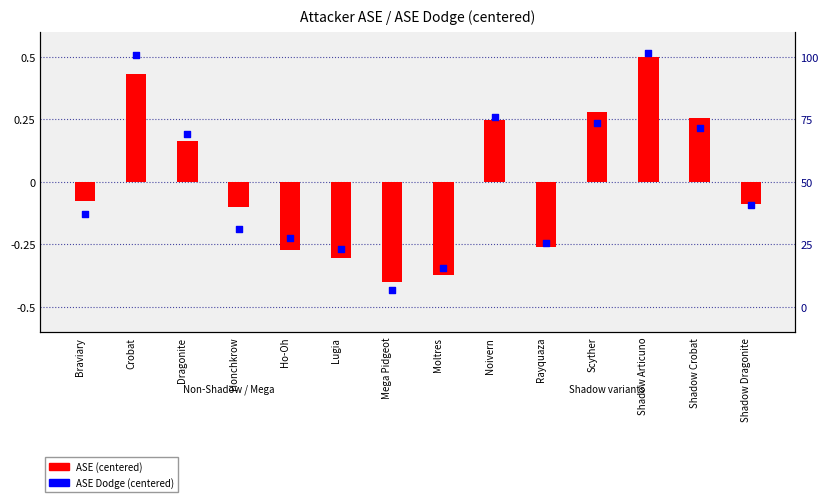

Which series has the largest Y range (max minus min)?

ASE Dodge (centered)